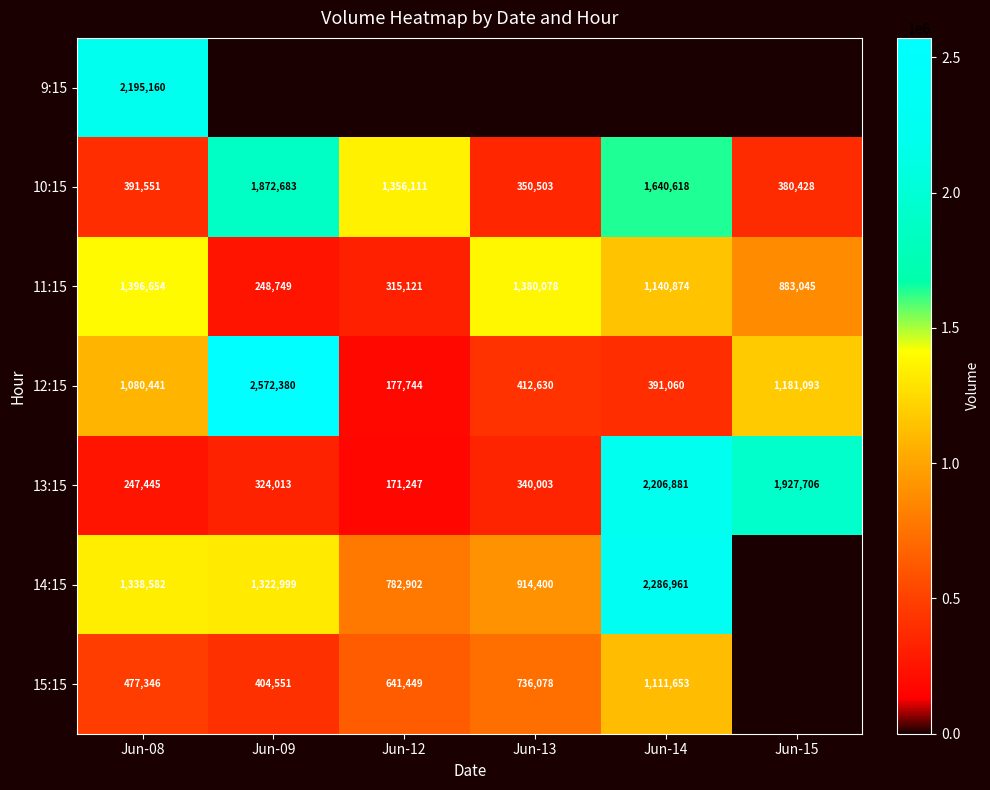

Is it true that 13:15 equals 542982 at Jun-09?

False